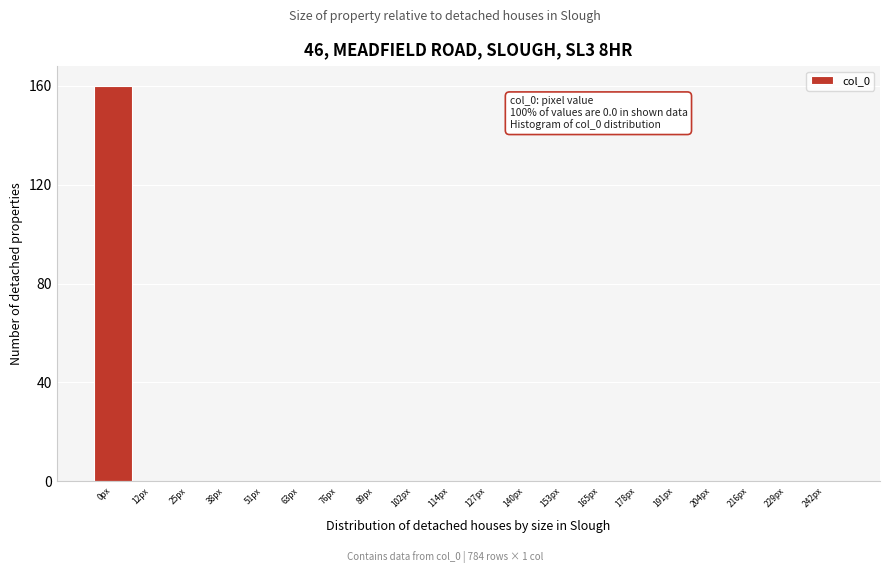

Reading right to left, extract all data points from this chart.

242px=0	229px=0	216px=0	204px=0	191px=0	178px=0	165px=0	153px=0	140px=0	127px=0	114px=0	102px=0	89px=0	76px=0	63px=0	51px=0	38px=0	25px=0	12px=0	0px=160